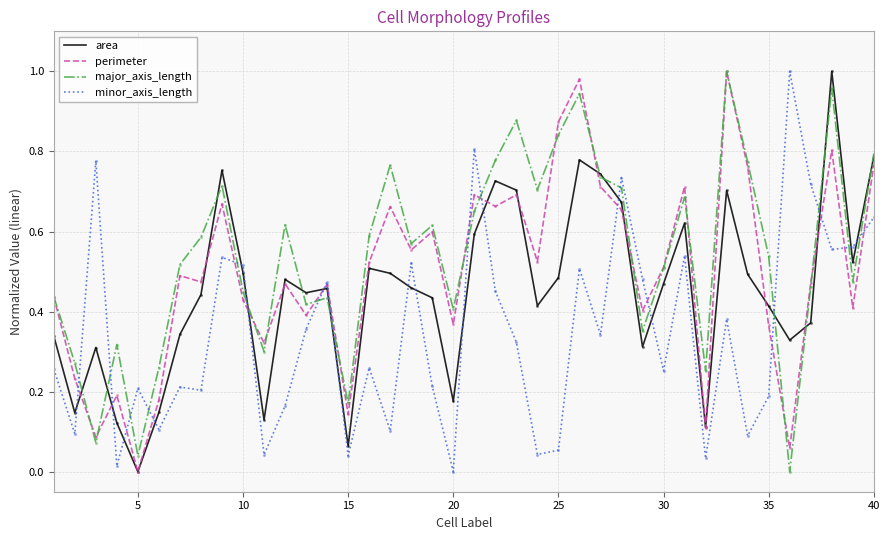

After their last crossing, which series has the higher values: area or minor_axis_length?

area